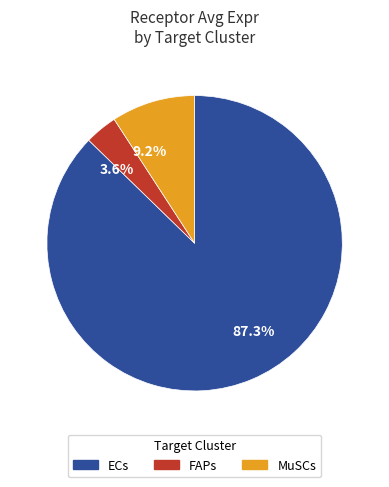

Which slice is the smallest?

3.6%